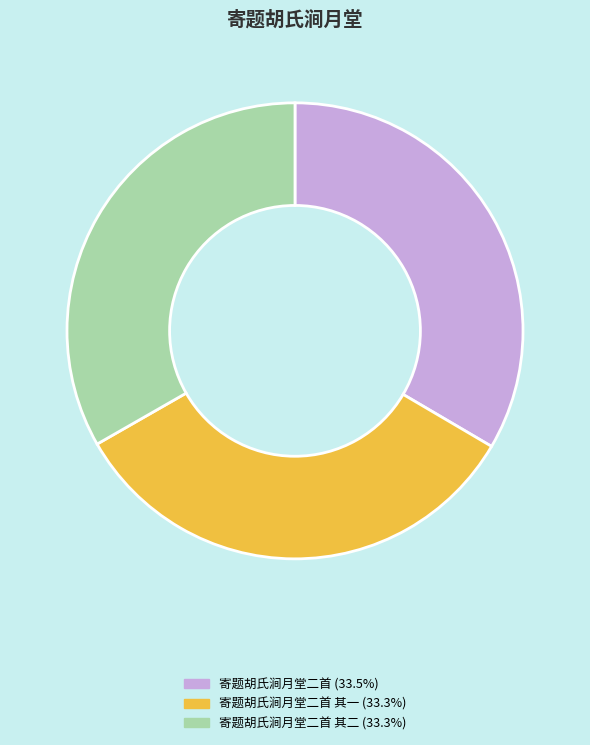

Does any single category account for the majority?

No